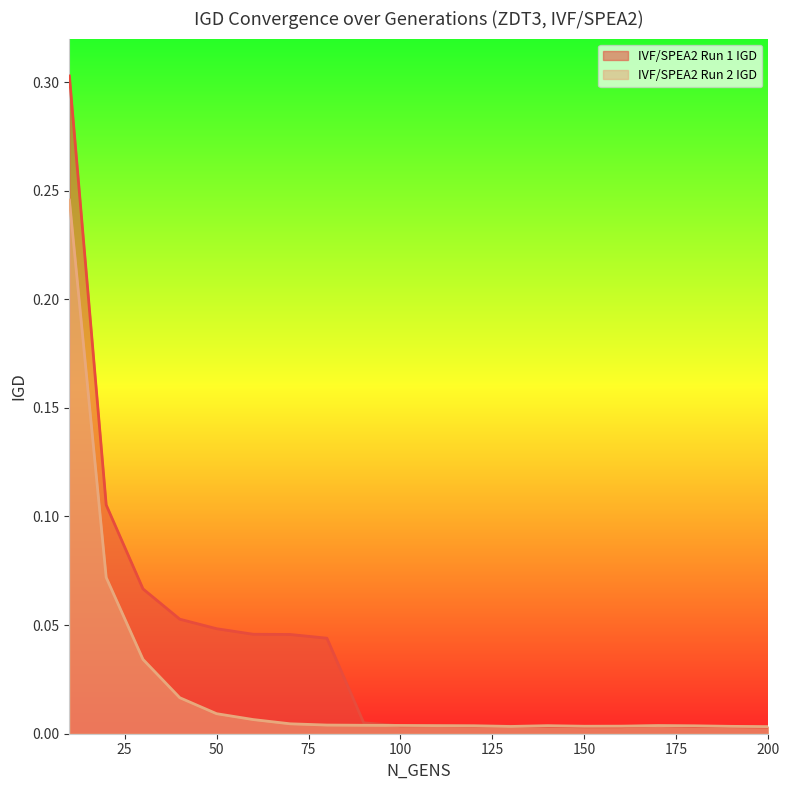

What is the value of the IVF/SPEA2 Run 1 IGD point at the 1st from the left?

0.3